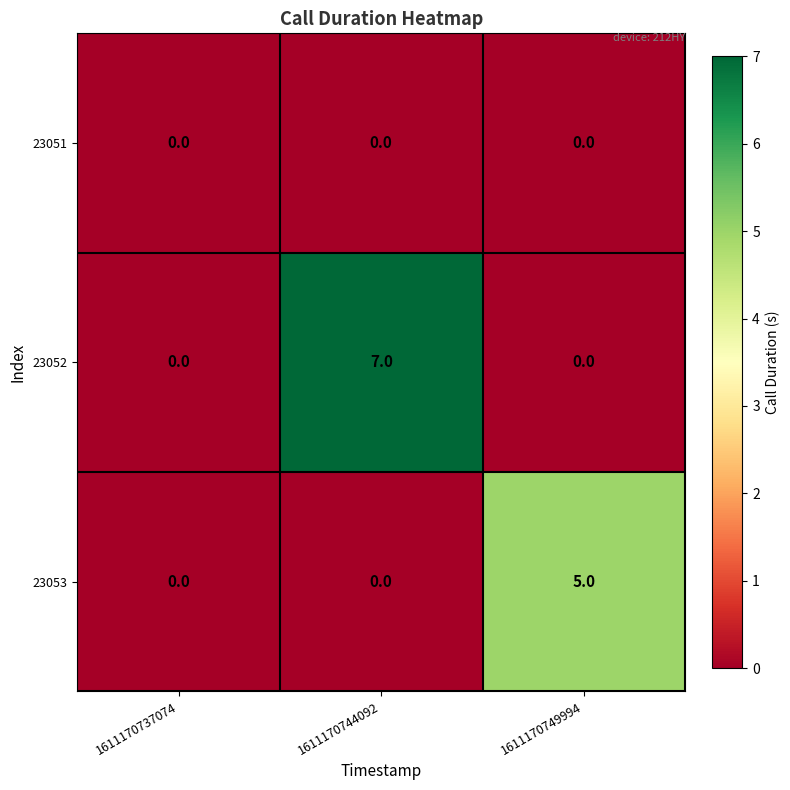

What is the difference between the maximum and minimum values in the 23052 series?

7